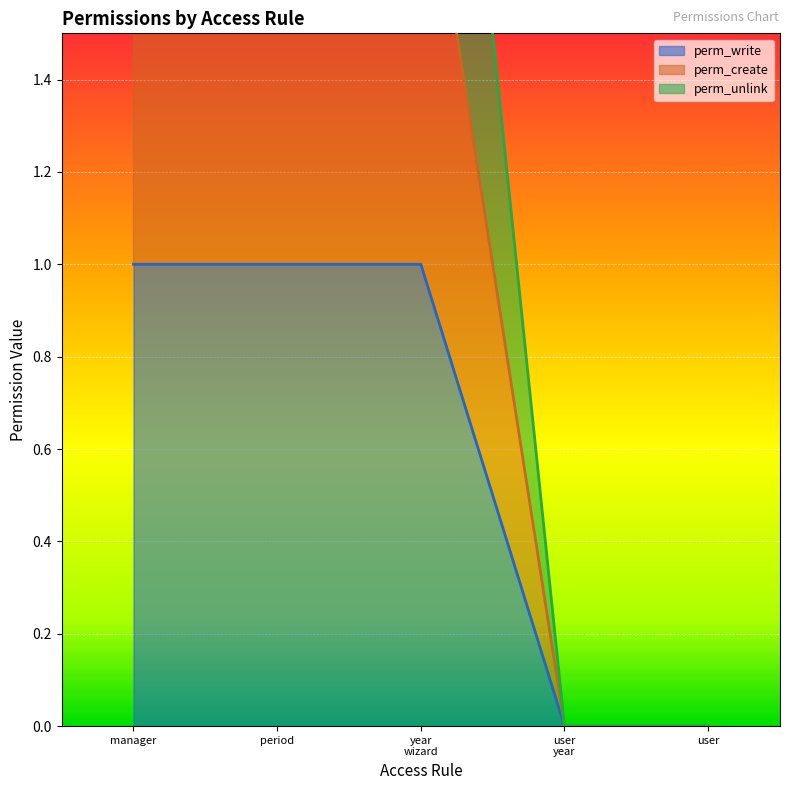

How many positive values does the perm_unlink series have?

3